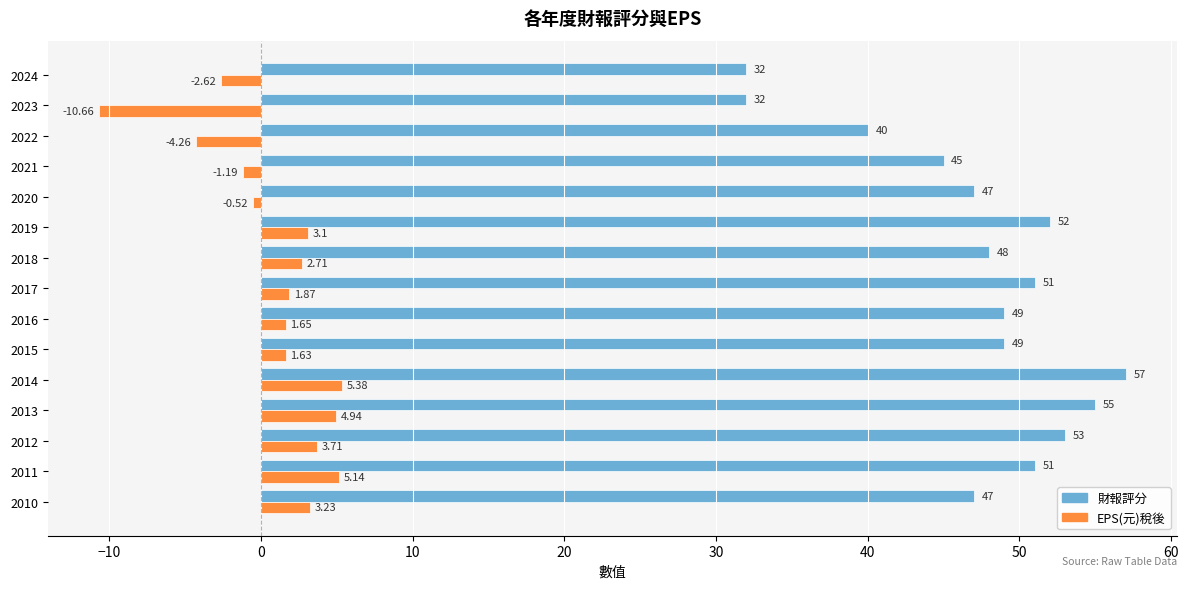

Rank the series by their maximum value, from highest to lowest.

財報評分, EPS(元)稅後